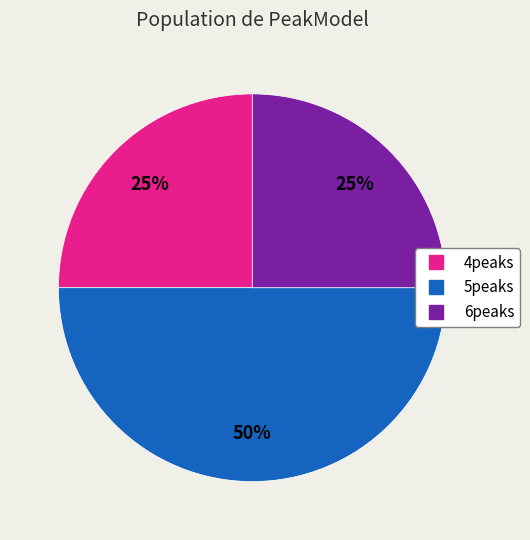

True or false: 4peaks accounts for 25% of the total.

True